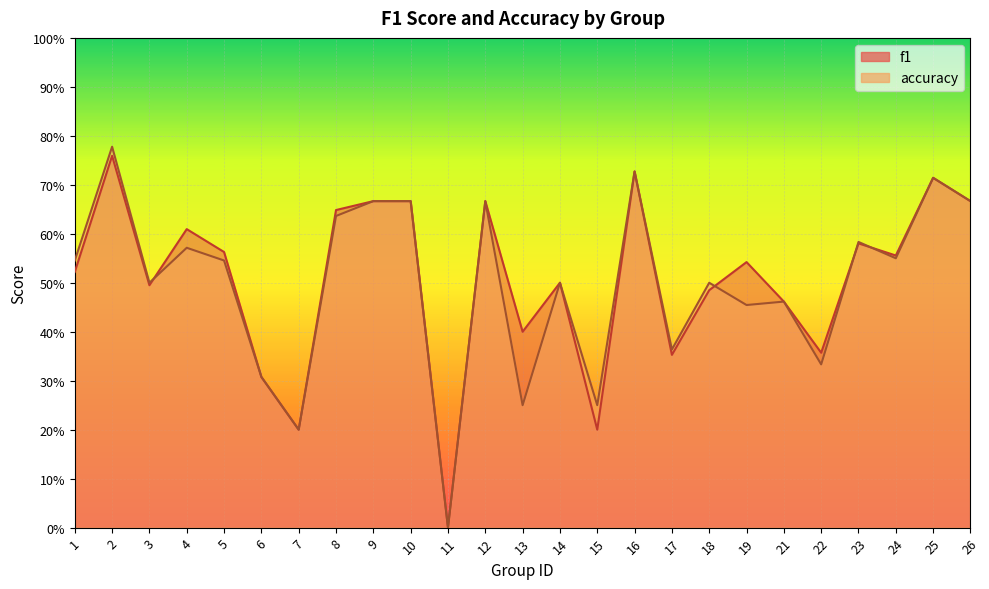

Is it true that f1 equals 0.3 at 26?

False